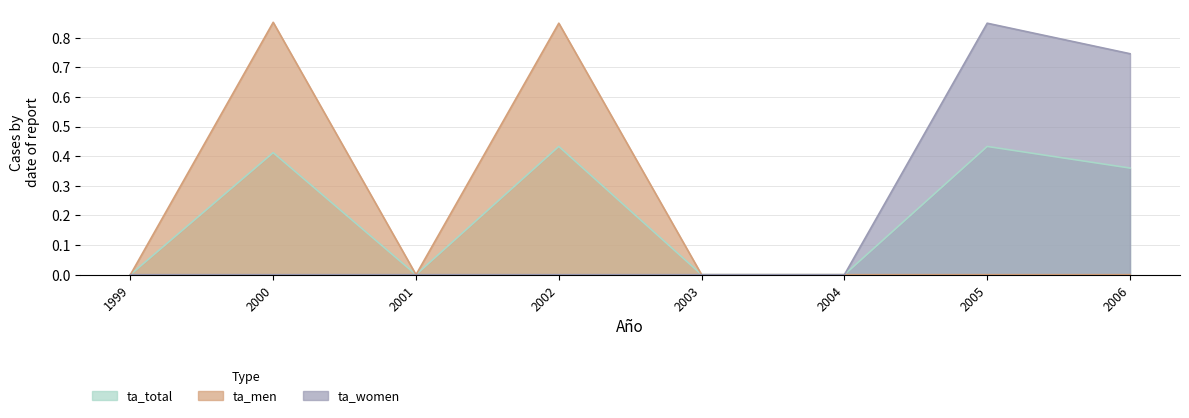

True or false: ta_women has a value of 0.7 at 2006.

True